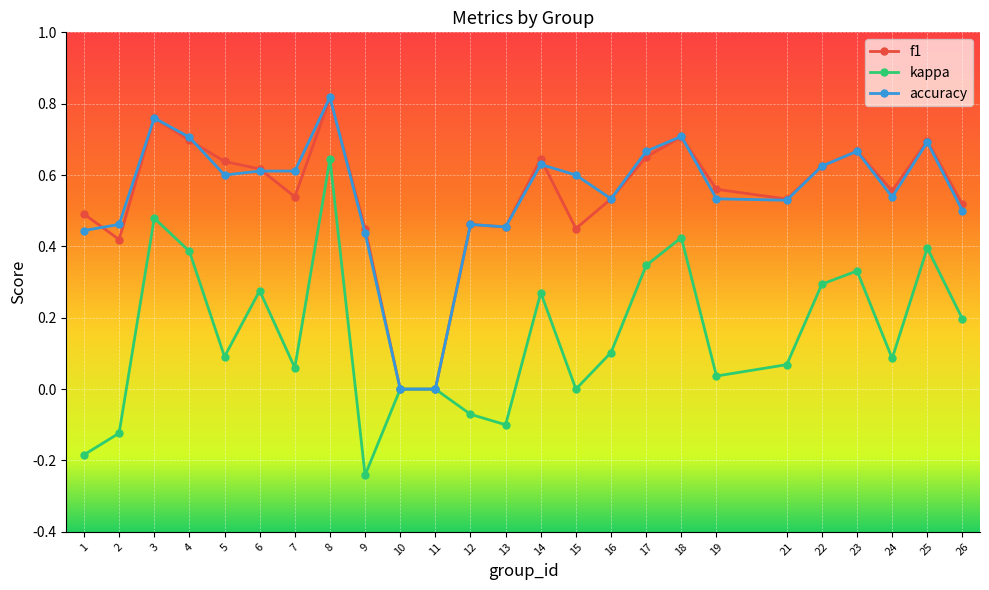

Which category has the highest value across all series?

8